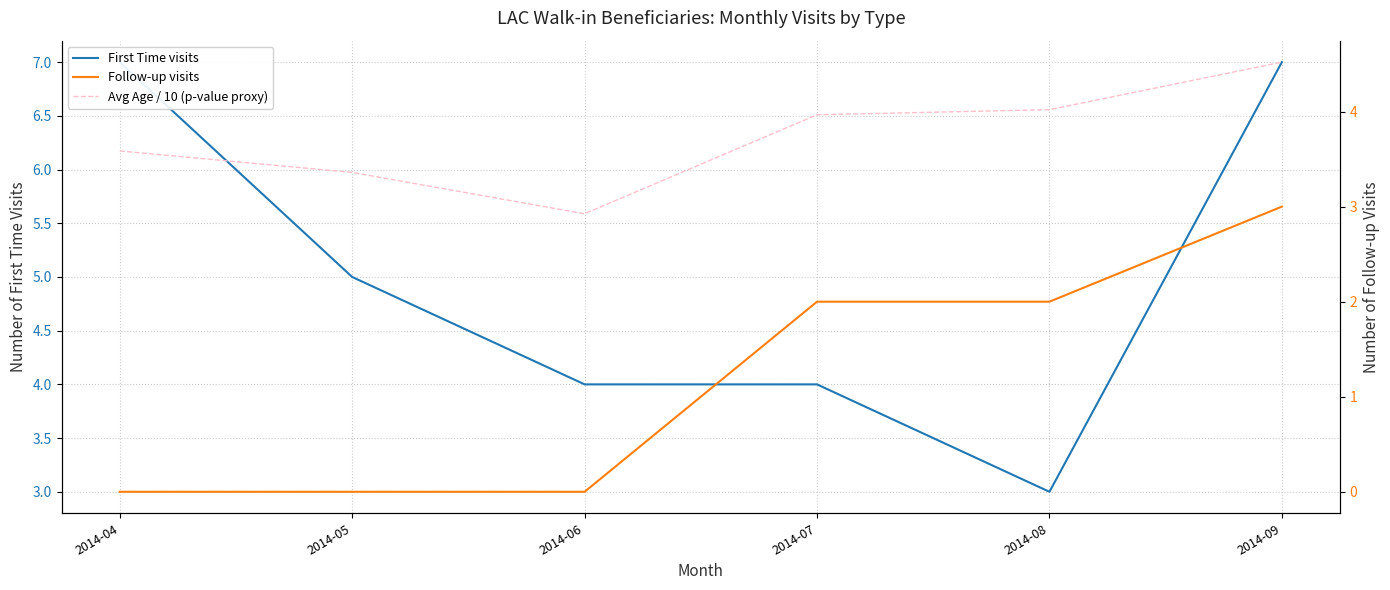

Read the First Time visits value at 2014-04.

7.0